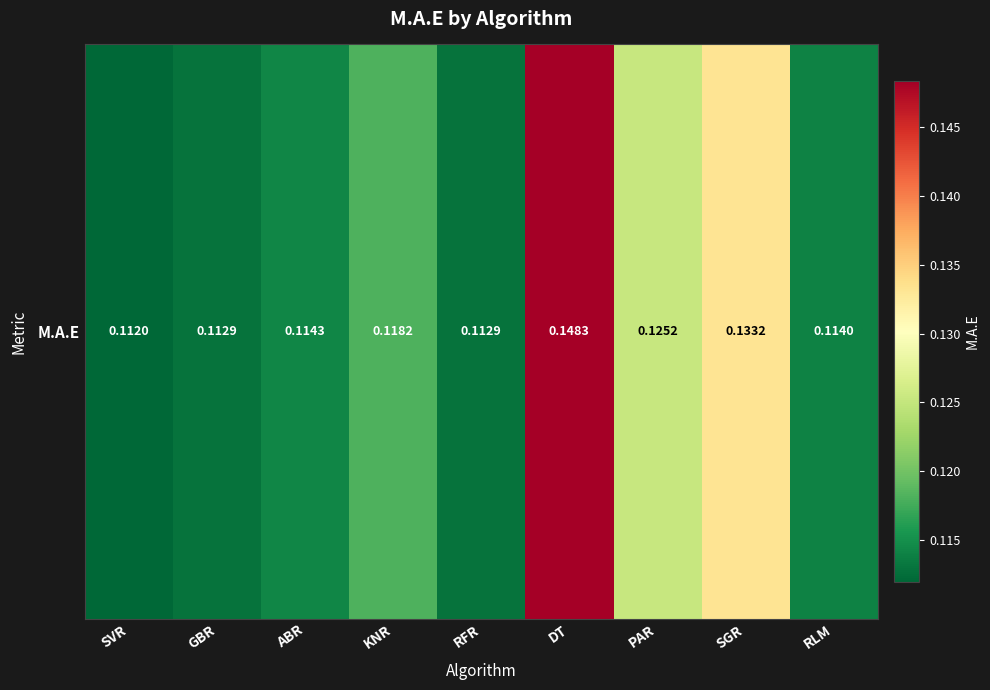

At which label is the value closest to 0?

SVR